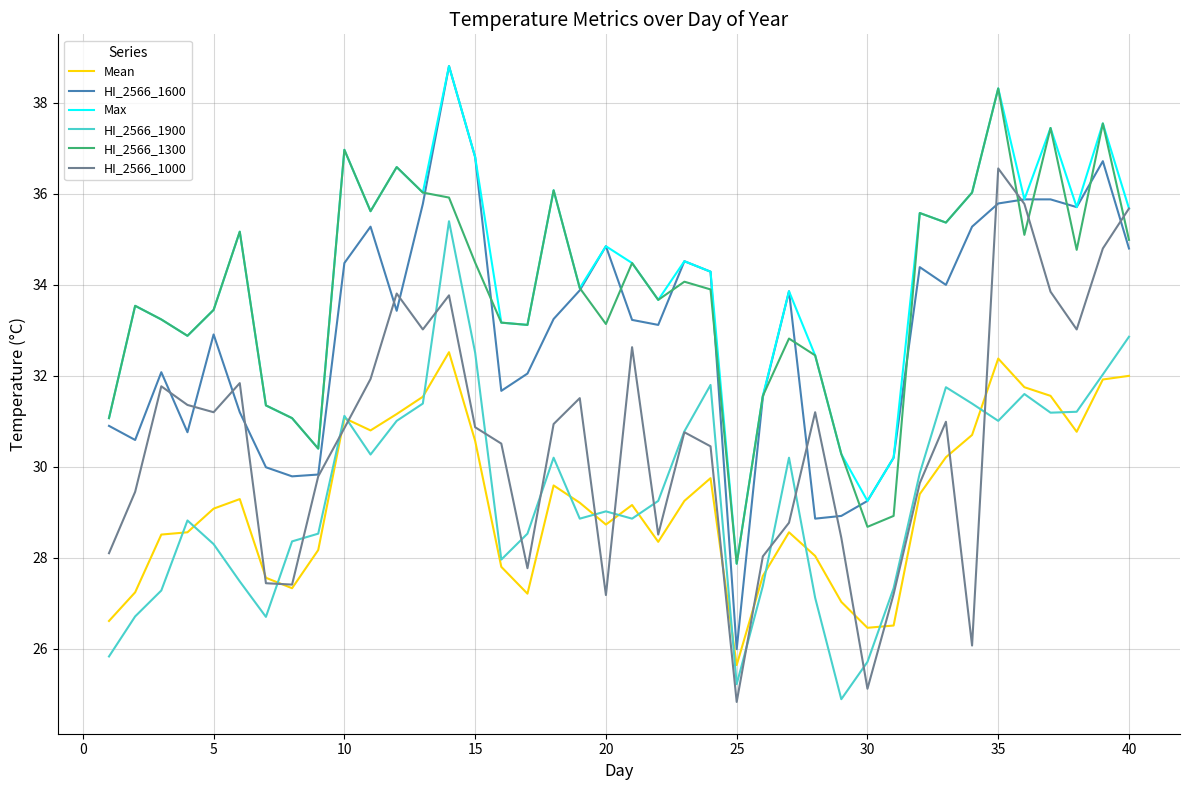

What is the minimum value for HI_2566_1000?

24.8